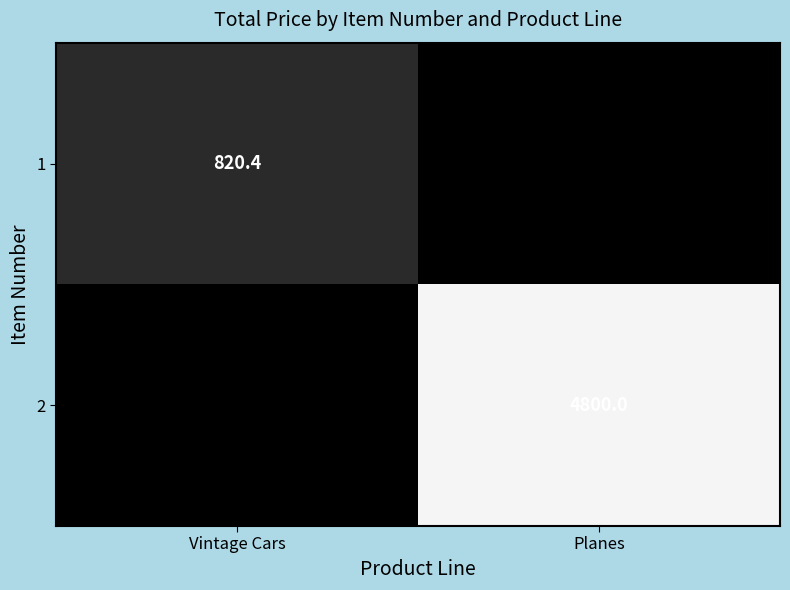

Which category has the lowest value in the 1 series?

Planes